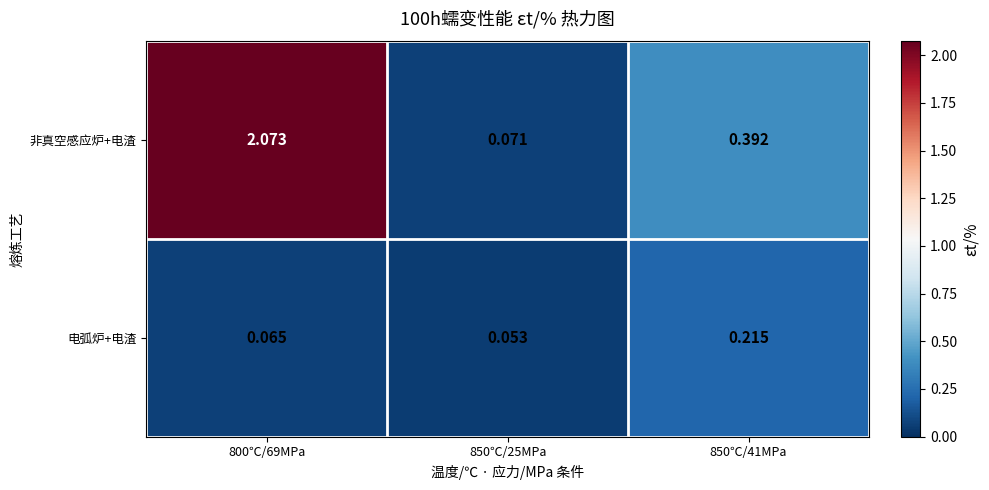

Rank the series by their average value, from highest to lowest.

非真空感应炉+电渣, 电弧炉+电渣